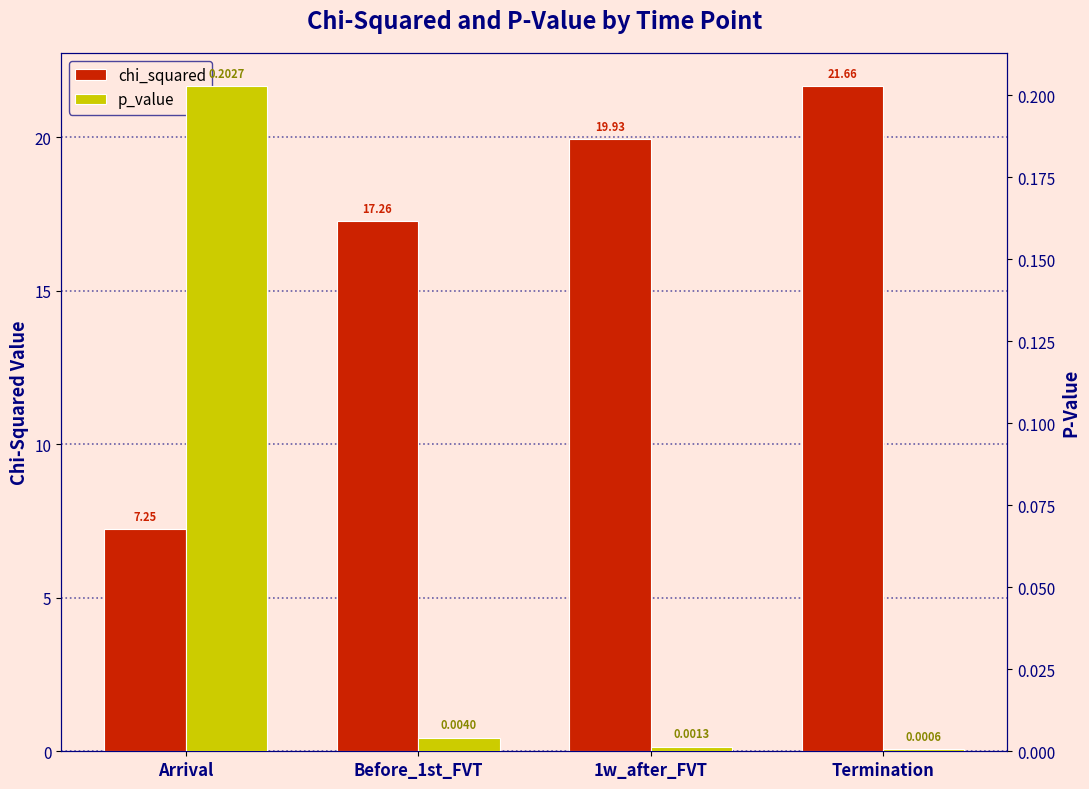

Which series has the largest range (max minus min)?

chi_squared